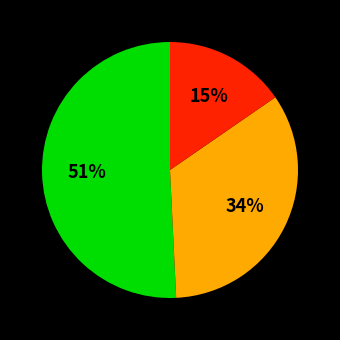

Does any single category account for the majority?

Yes